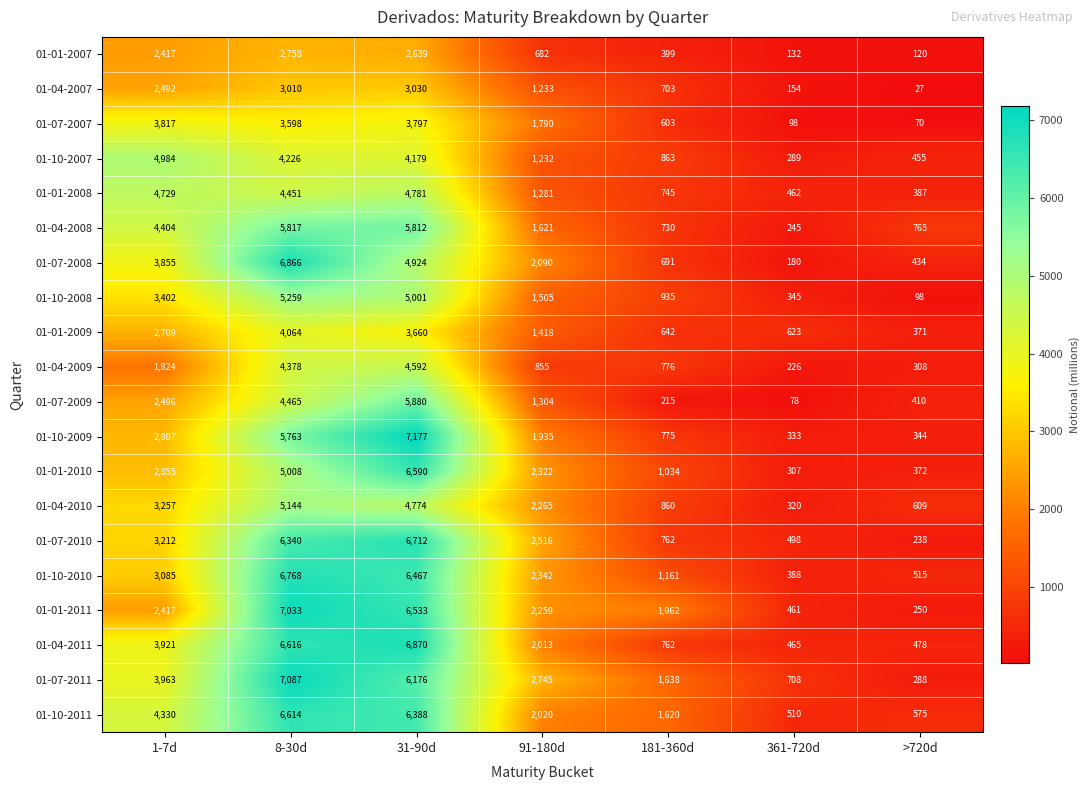

What is the total value across all series at 1-7d?

66976